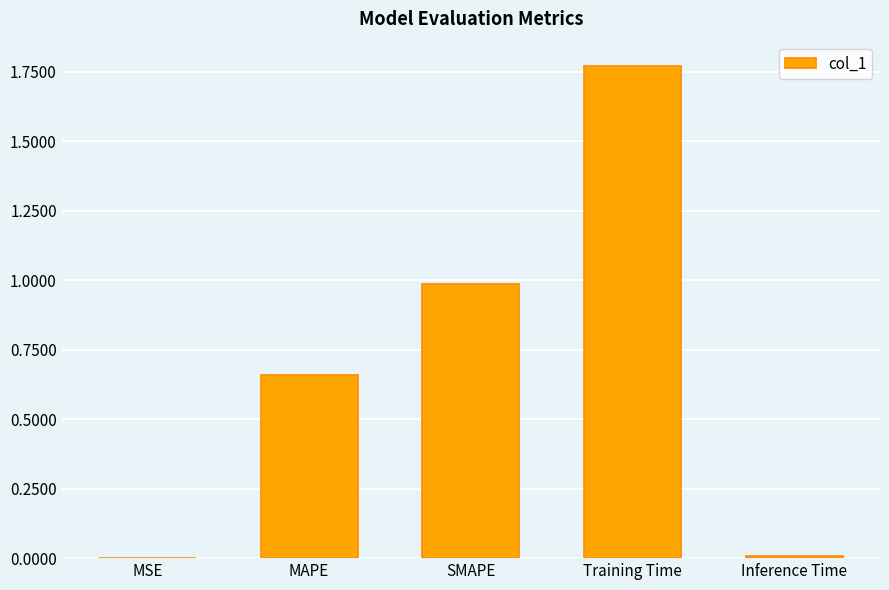

What value does the data have at SMAPE?

1.0